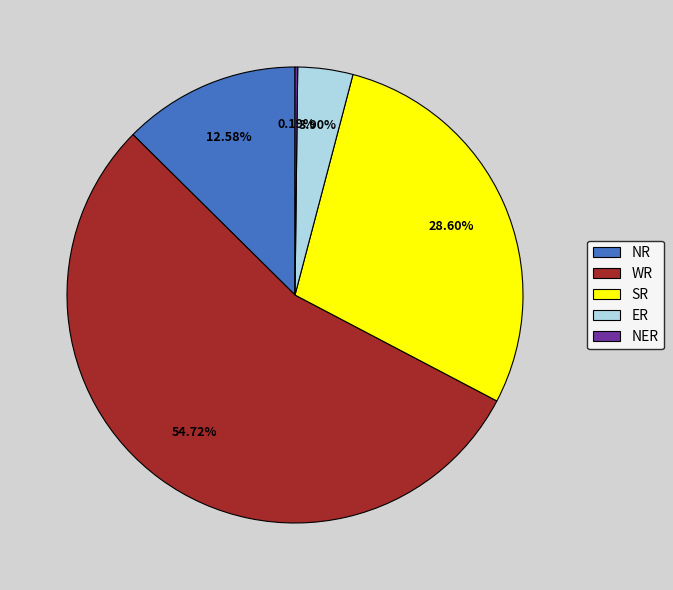

Approximately how many times larger is the value at SR compared to WR?

0.5